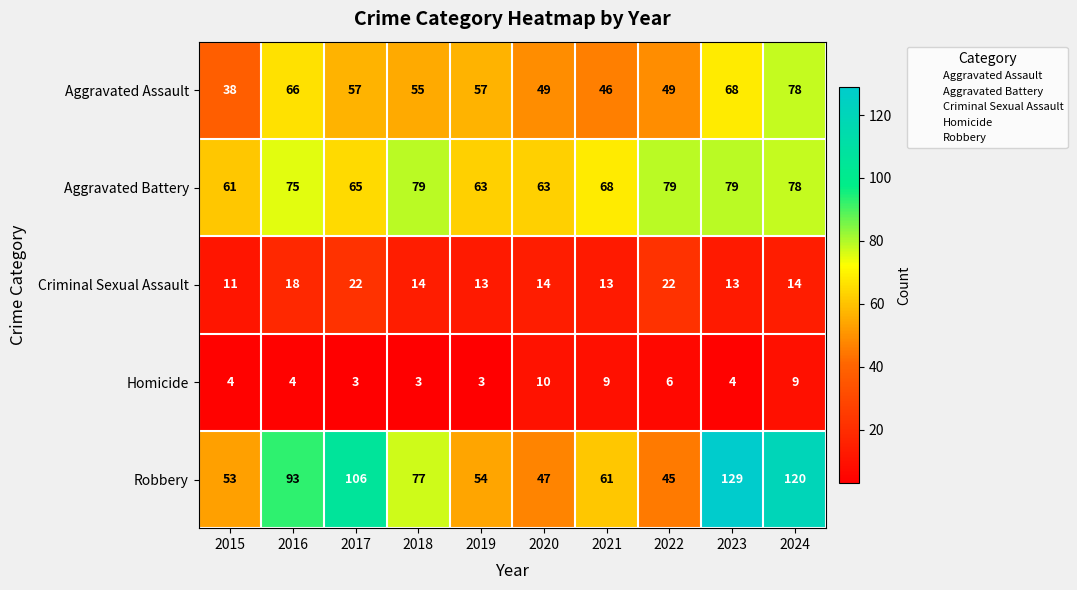

What is the total value across all series at 2017?

253